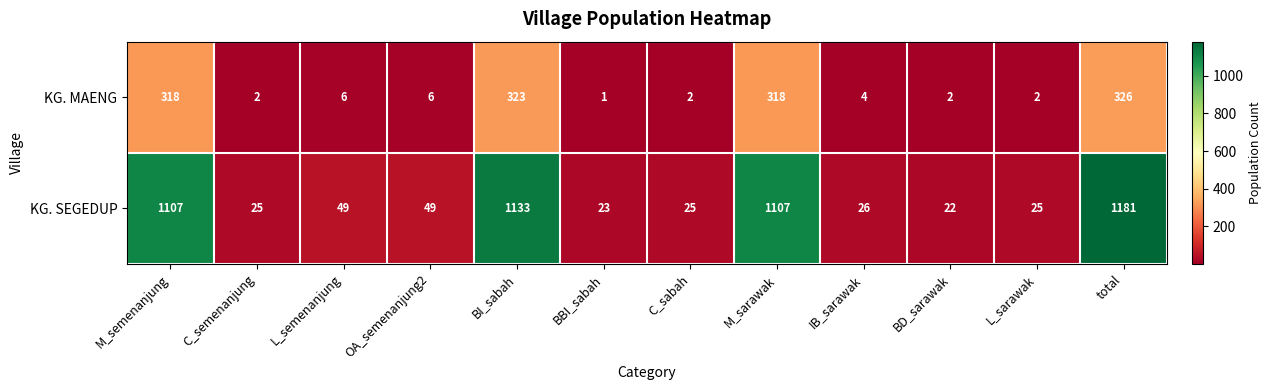

Rank the series at M_semenanjung from lowest to highest value.

KG. MAENG, KG. SEGEDUP